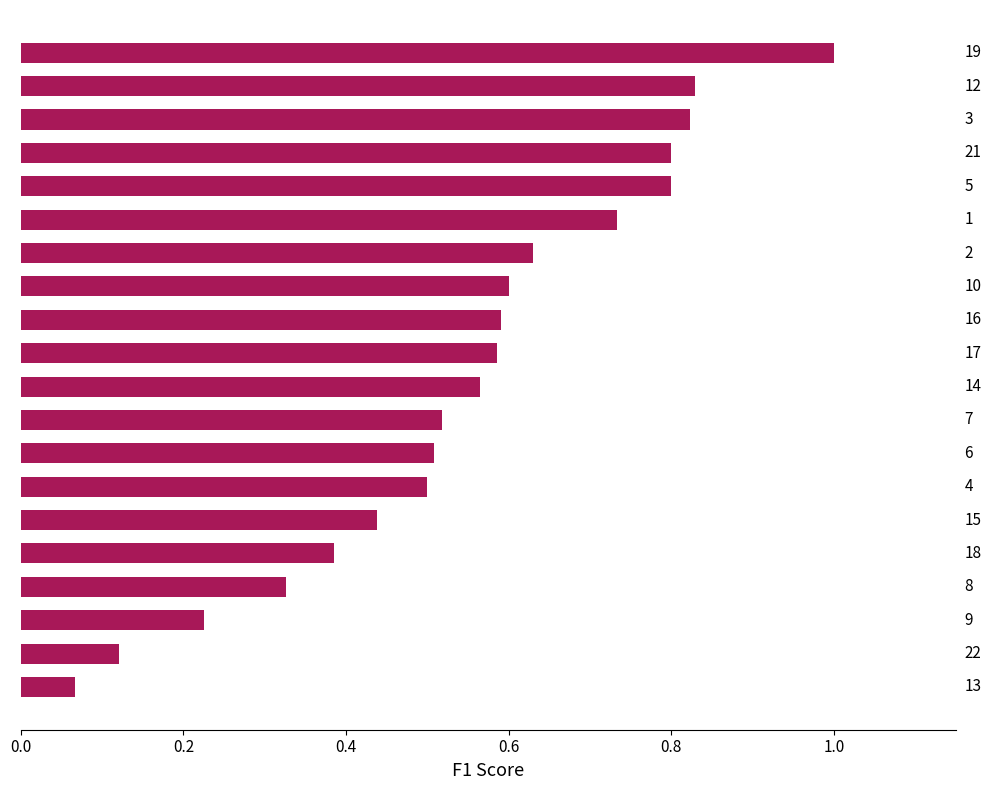

How many bars are there in total?

20